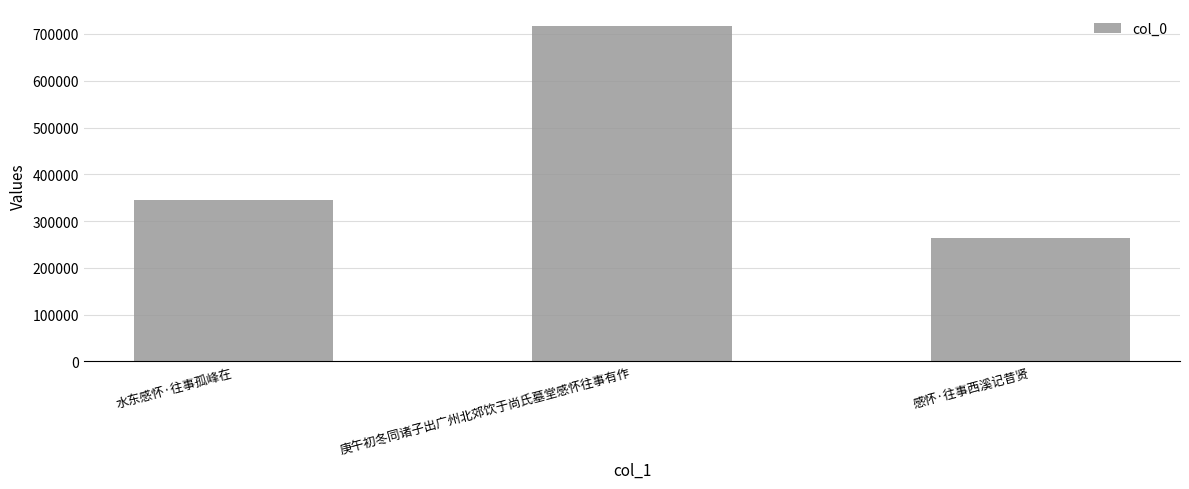

True or false: the data shows 345449 at 水东感怀·往事孤峰在.

True